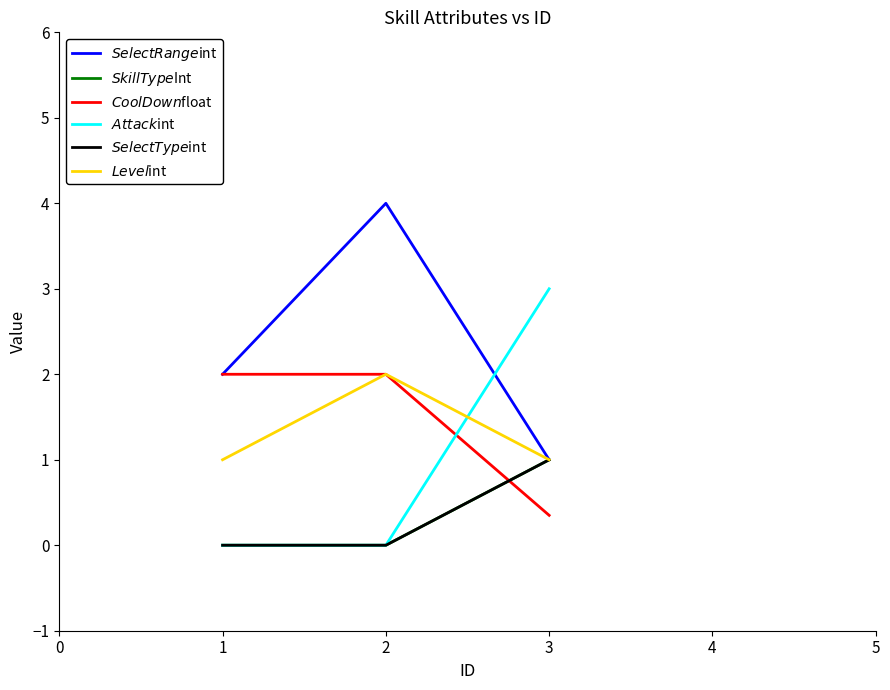

What is the difference between the maximum and minimum values in the $SelectType$int series?

1.0